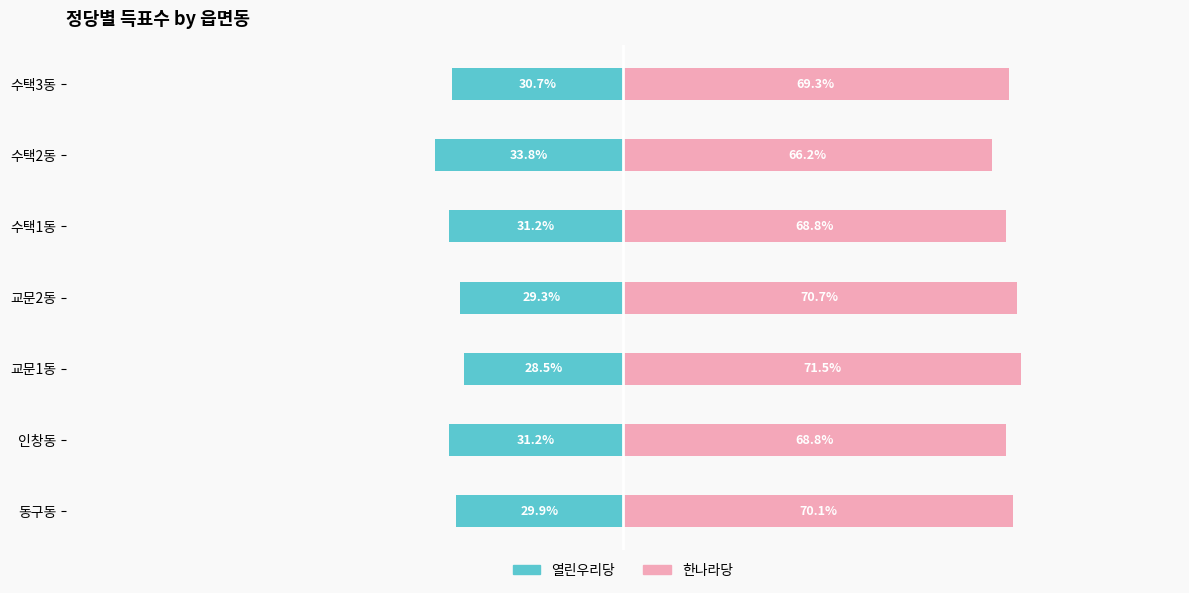

Reading left to right, extract all data points from this chart.

열린우리당: -29.9	-31.2	-28.5	-29.3	-31.2	-33.8	-30.7
한나라당: 70.1	68.8	71.5	70.7	68.8	66.2	69.3